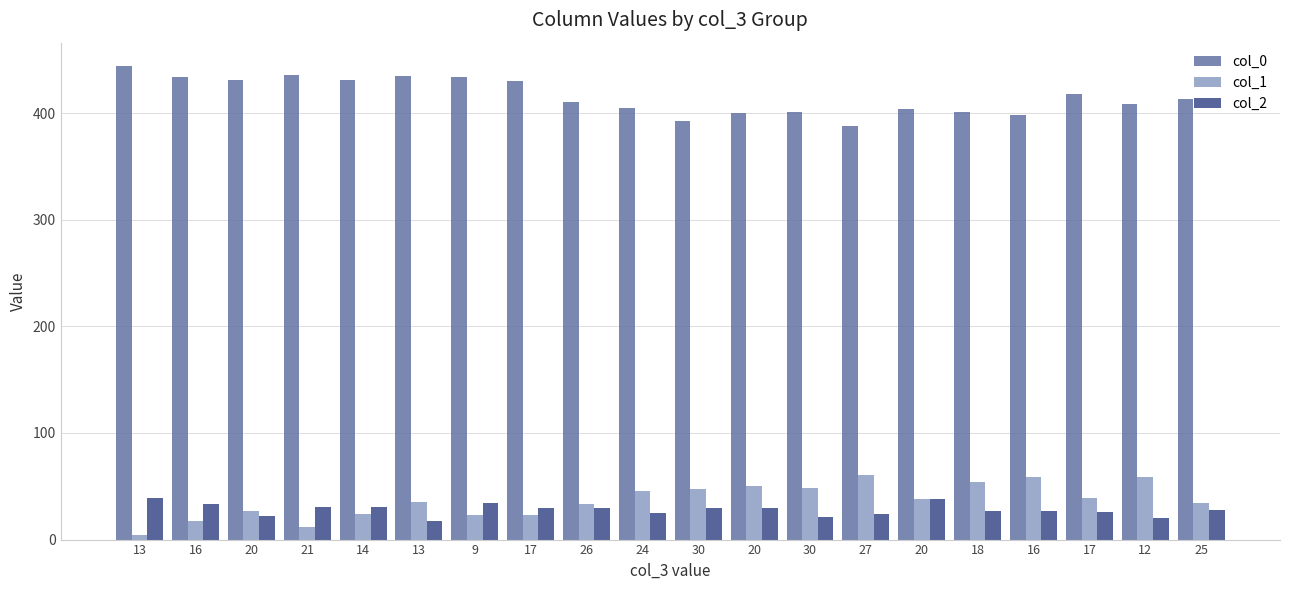

Count the number of data series in this chart.

3